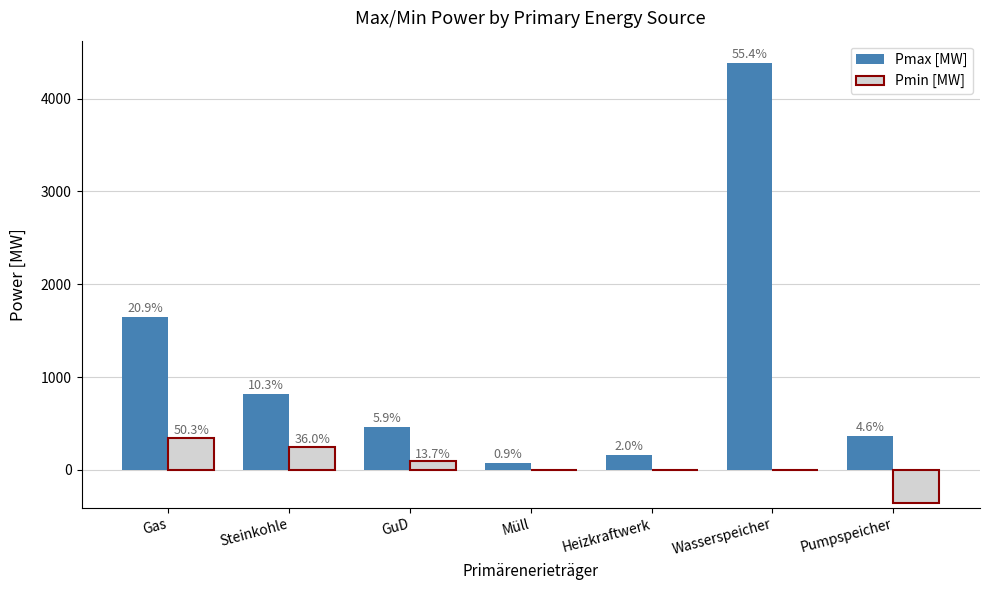

What is the lowest value of the Pmin [MW] series?

-360.0